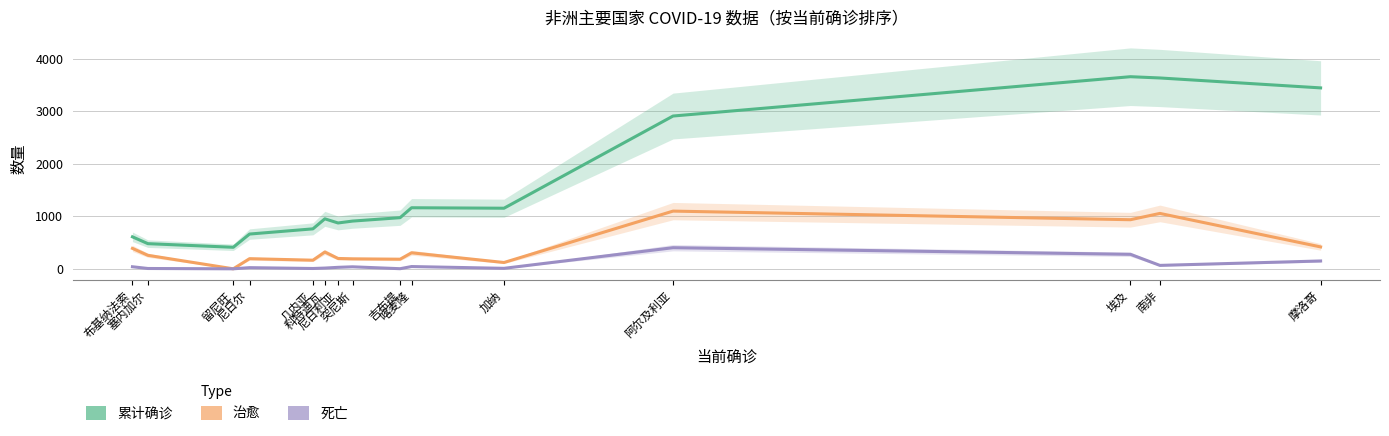

At which category is the sum across all series the highest?

埃及